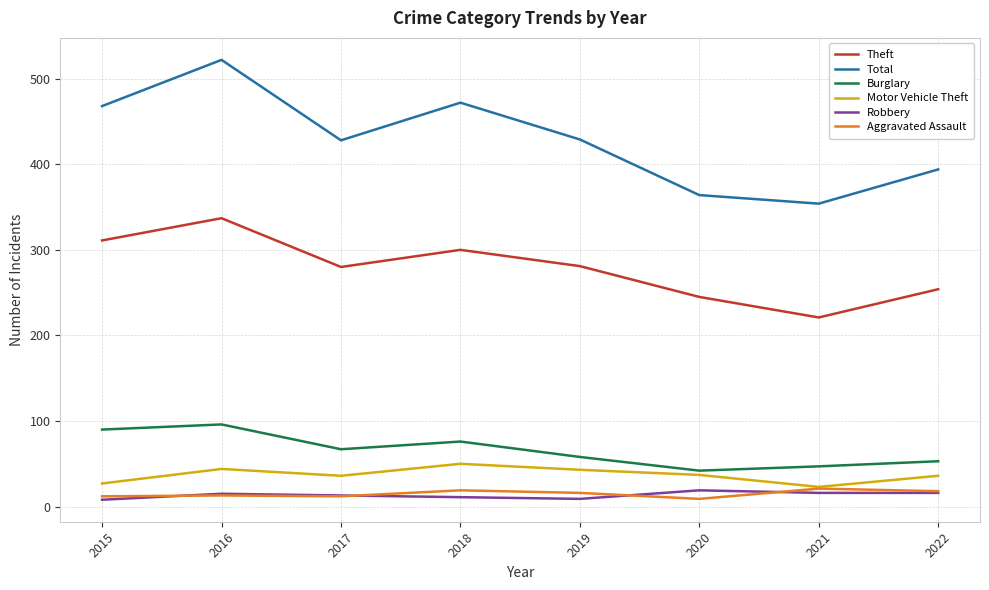

In Motor Vehicle Theft, how many points are lower than both neighbors (excluding endpoints)?

2